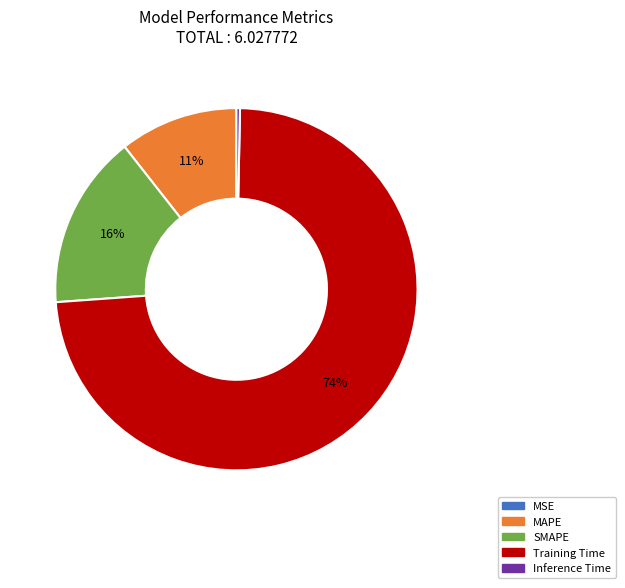

Which category has the biggest portion of the pie?

Training Time